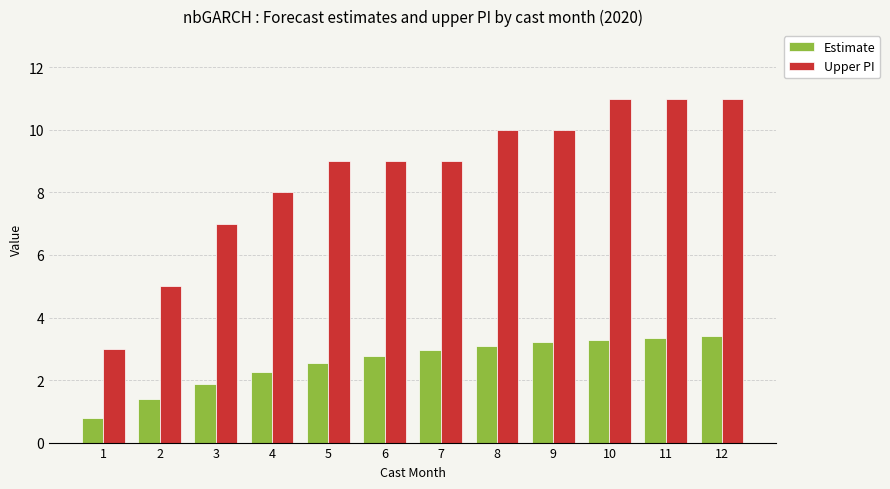

Rank the series by their maximum value, from lowest to highest.

Estimate, Upper PI